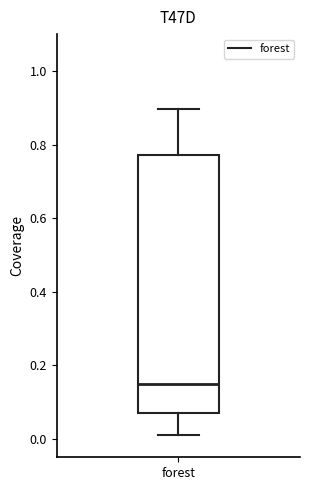

Read this box plot against the y-axis: the position of the median line, the range covered by the box, and the ends of both whiskers. The values are not printed on the chart, so give them approximately, as read against the axis.

median 0.14, box 0.08 to 0.78, whiskers 0.02 to 0.90